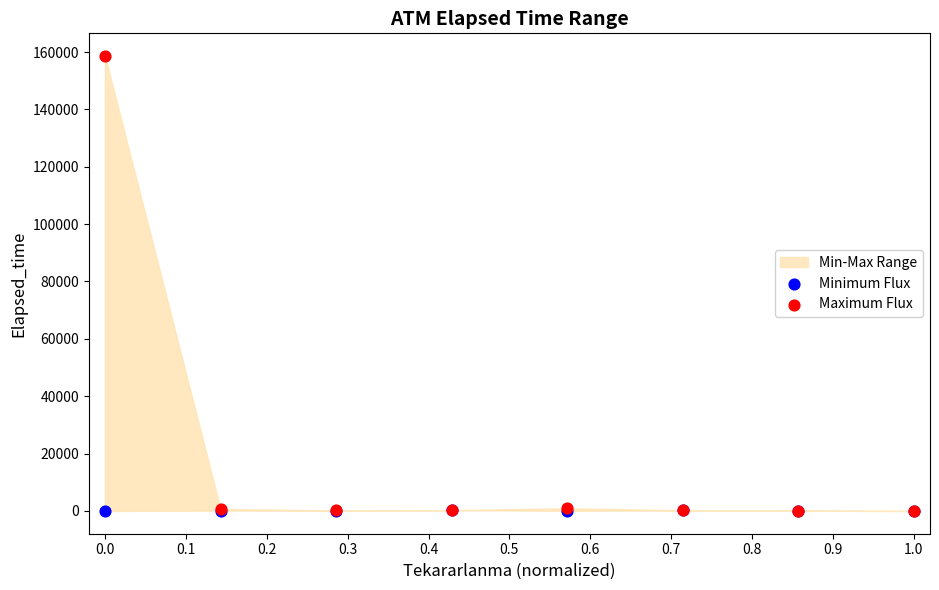

Which series contains the lowest Y value?

Minimum Flux